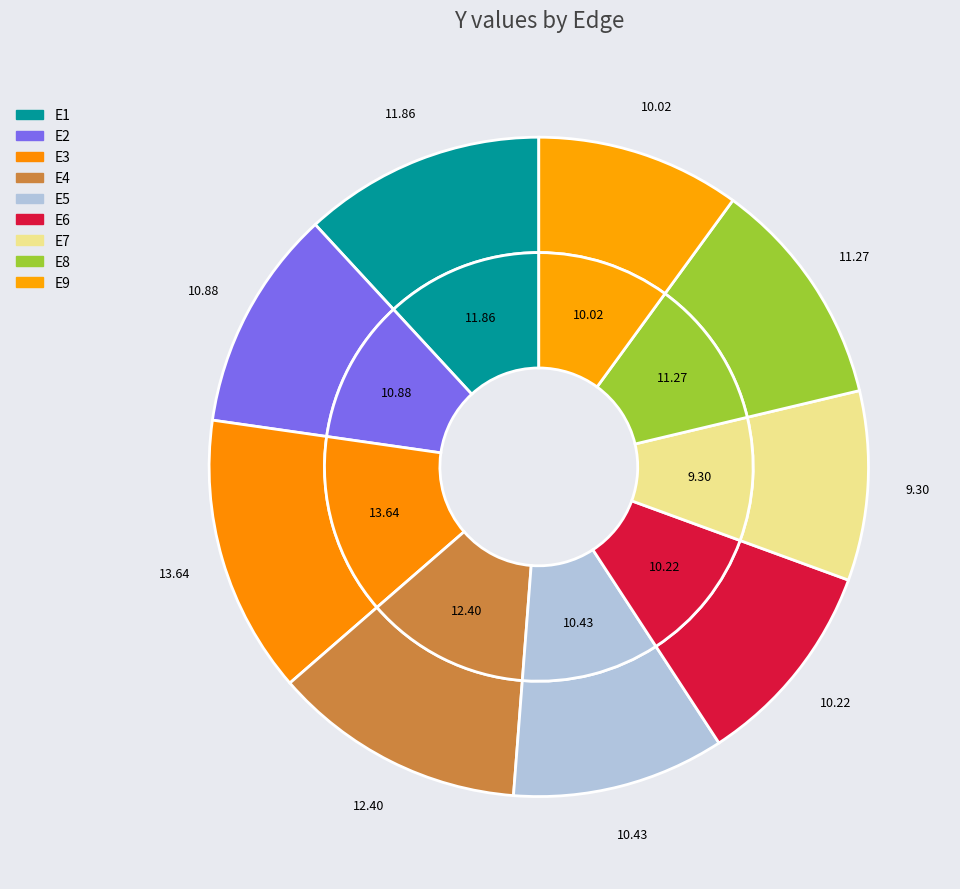

To the nearest percent, what percentage of the pie is E5?

10%